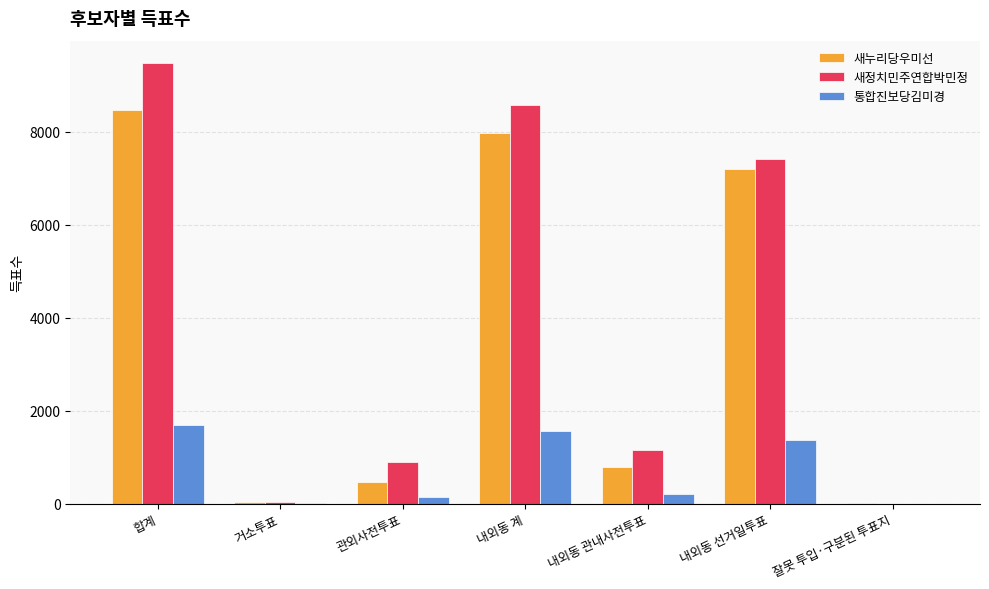

What is the average value of the 새누리당우미선 series?

3562